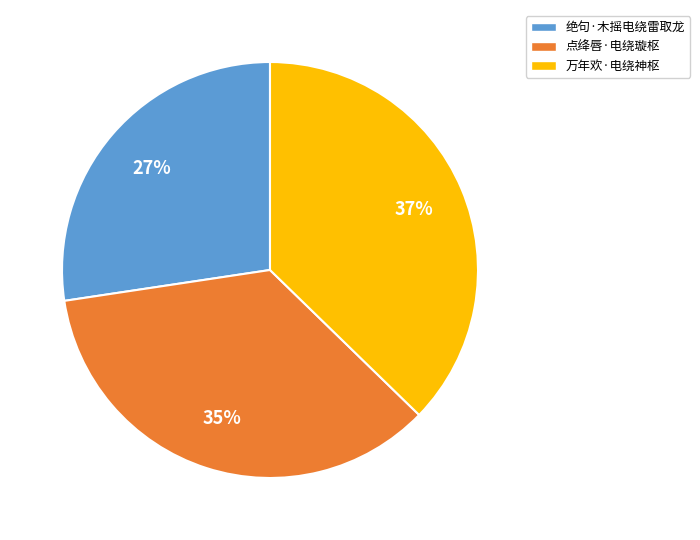

What is the largest slice in the pie chart?

万年欢·电绕神枢